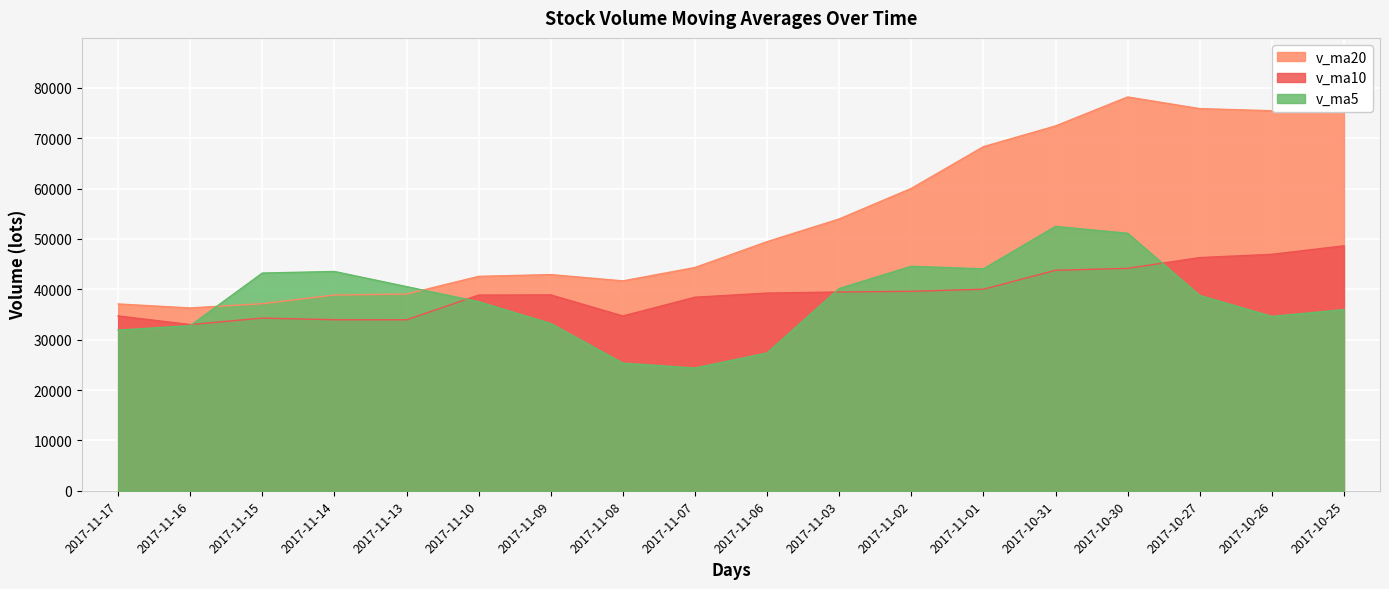

At 2017-10-31, list the series in order from largest to smallest.

v_ma20, v_ma5, v_ma10